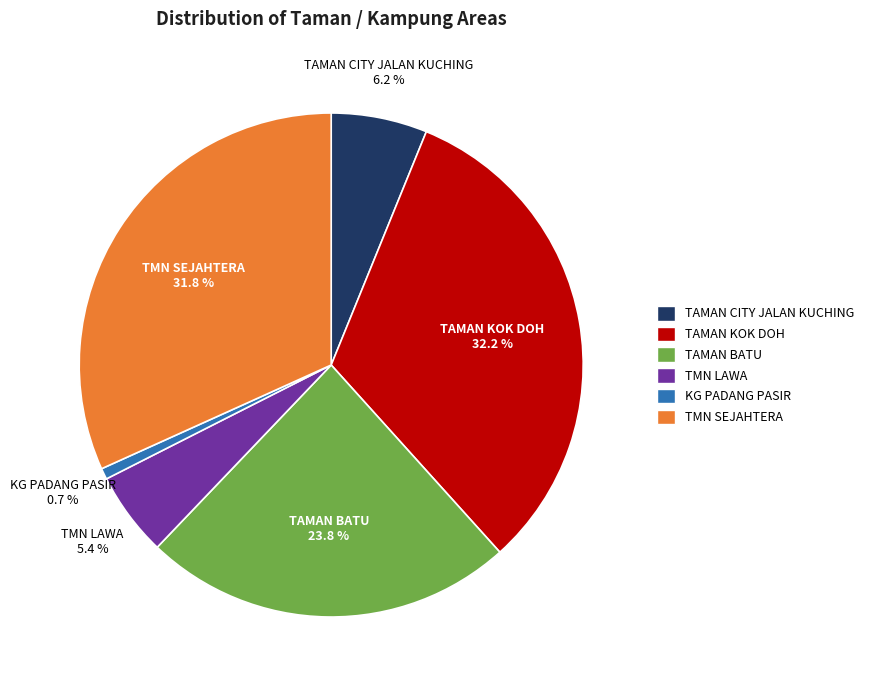

Does TAMAN KOK DOH account for over 50% of the chart?

No